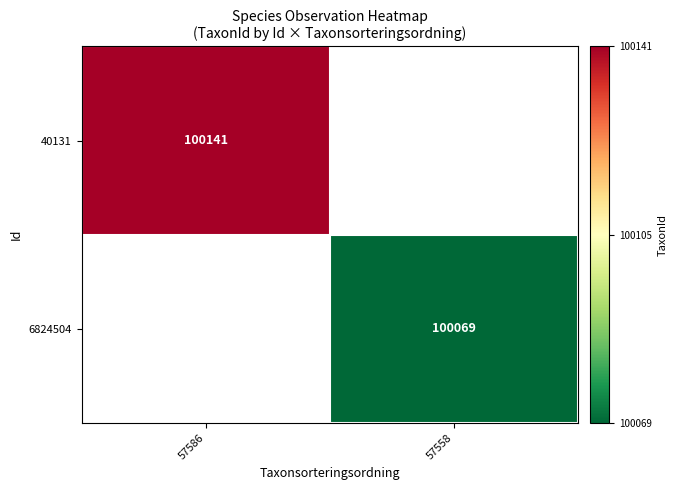

What is the minimum value shown in the chart?

100069.0